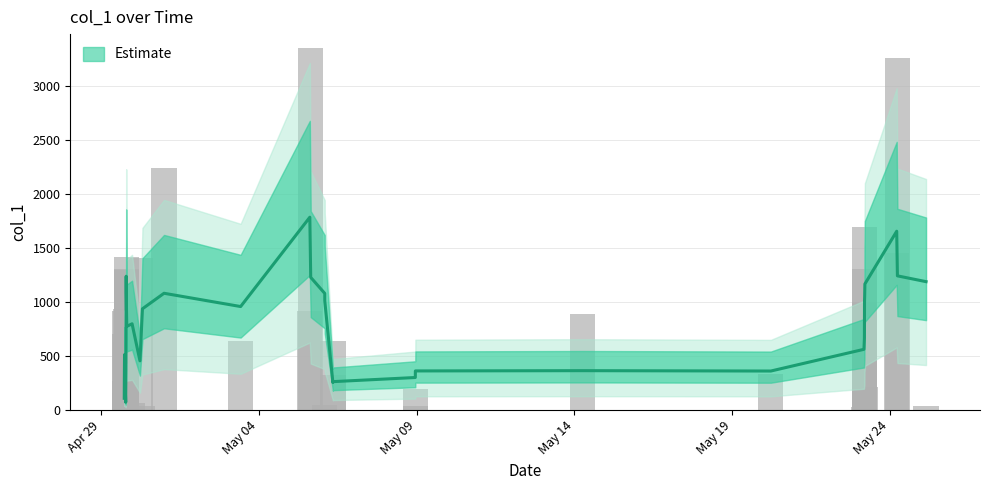

What is the ratio of the value at 2019-04-29 23:32:44 to the value at 2019-04-29 17:52:20?

0.1